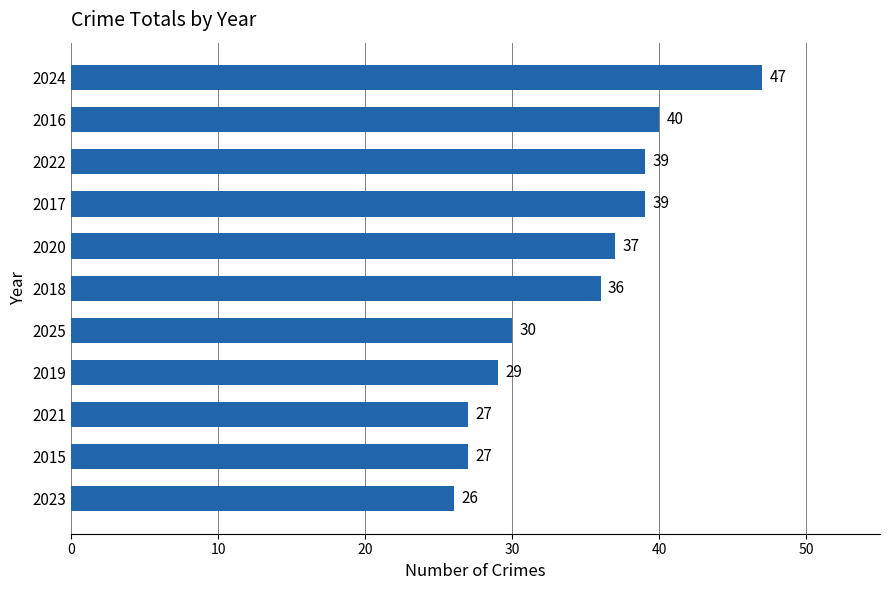

What is the maximum value shown in the chart?

47